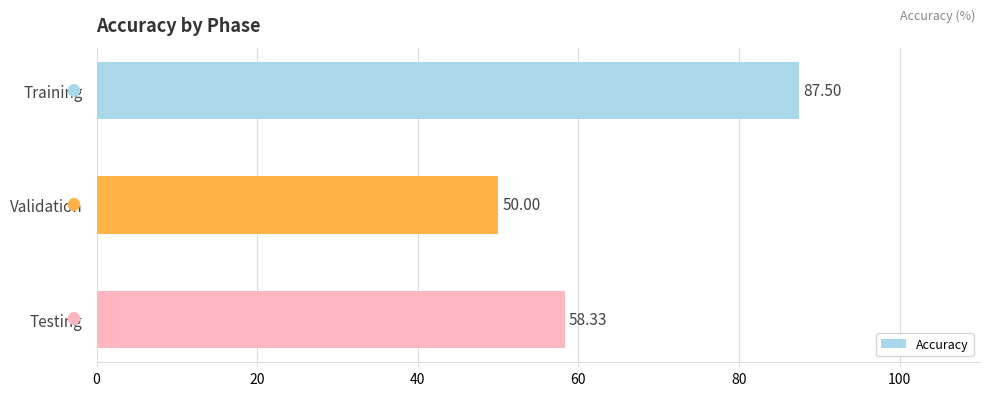

What is the sum of all values?

195.8